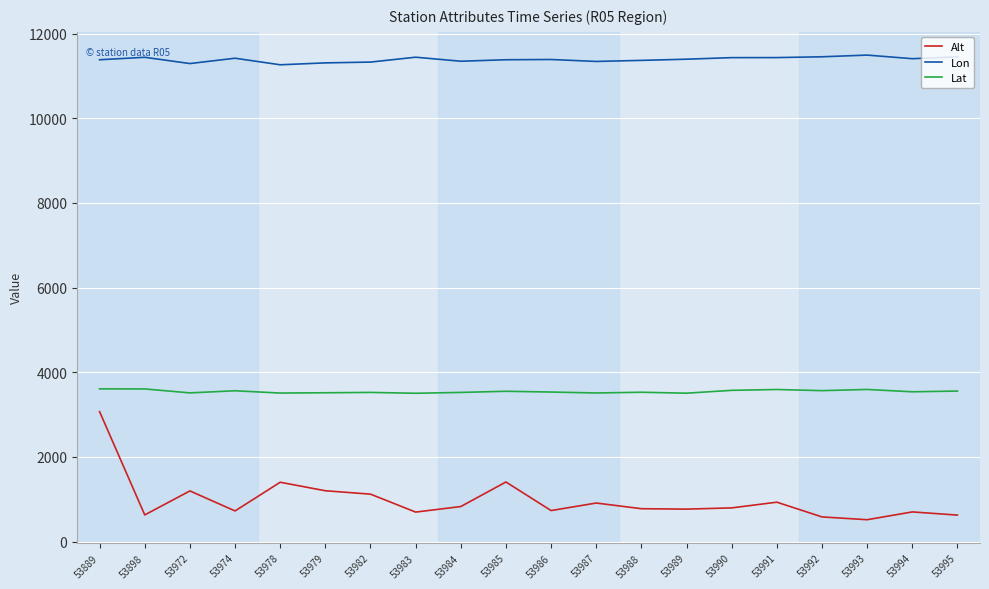

What is the spread (max minus min) of values at 53993?

10976